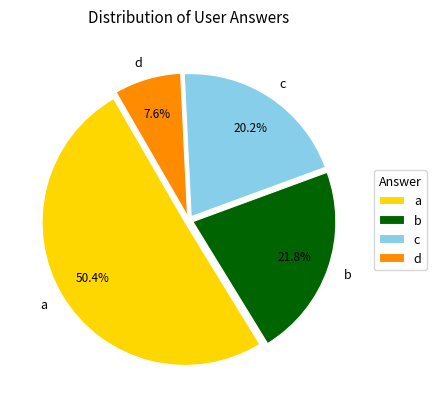

What percentage is NOT represented by c?

79.8%